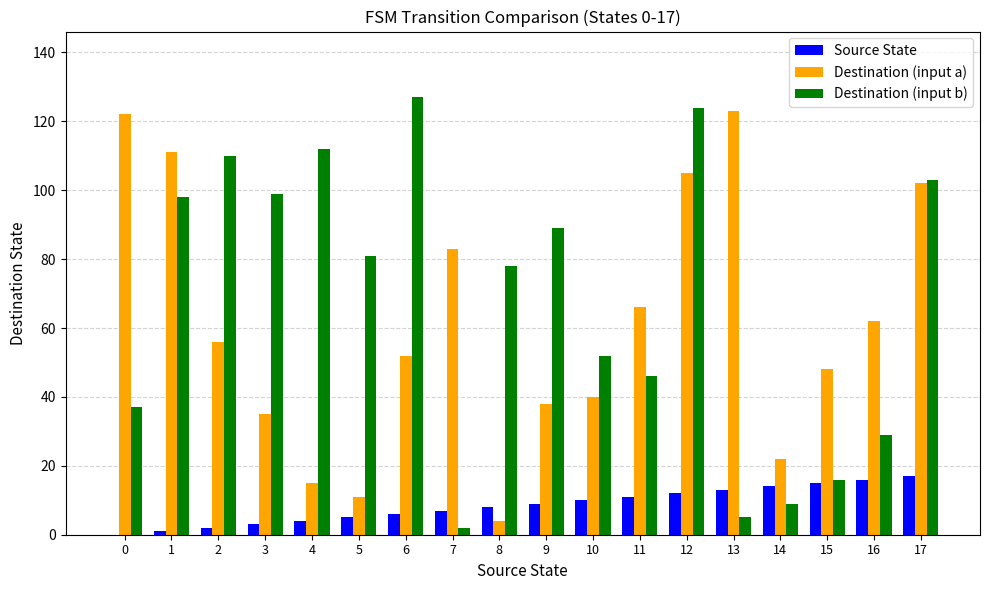

Reading left to right, list all the values displayed in this chart.

Source State: 0=0	1=1	2=2	3=3	4=4	5=5	6=6	7=7	8=8	9=9	10=10	11=11	12=12	13=13	14=14	15=15	16=16	17=17
Destination (input a): 0=122	1=111	2=56	3=35	4=15	5=11	6=52	7=83	8=4	9=38	10=40	11=66	12=105	13=123	14=22	15=48	16=62	17=102
Destination (input b): 0=37	1=98	2=110	3=99	4=112	5=81	6=127	7=2	8=78	9=89	10=52	11=46	12=124	13=5	14=9	15=16	16=29	17=103